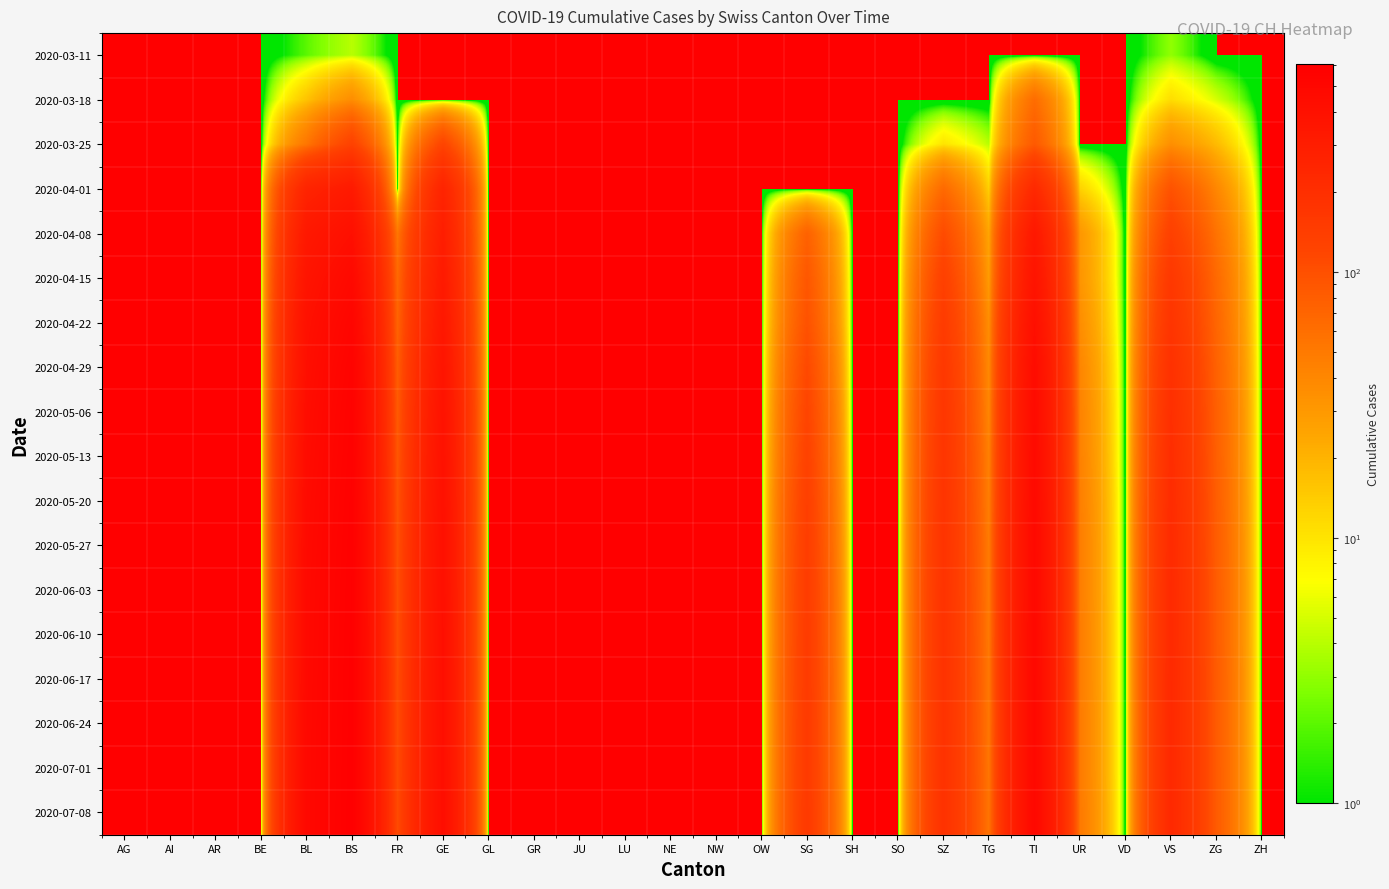

Reading left to right, what are all the values shown in this chart?

2020-03-11: AG=0	AI=0	AR=0	BE=0	BL=2	BS=4	FR=0	GE=0	GL=0	GR=0	JU=0	LU=0	NE=0	NW=0	OW=0	SG=0	SH=0	SO=0	SZ=0	TG=0	TI=0	UR=0	VD=0	VS=3	ZG=0	ZH=0
2020-03-18: AG=0	AI=0	AR=0	BE=0	BL=16	BS=36	FR=0	GE=0	GL=0	GR=0	JU=0	LU=0	NE=0	NW=0	OW=0	SG=0	SH=0	SO=0	SZ=0	TG=0	TI=62	UR=0	VD=0	VS=11	ZG=5	ZH=0
2020-03-25: AG=0	AI=0	AR=0	BE=0	BL=53	BS=128	FR=0	GE=122	GL=0	GR=0	JU=0	LU=0	NE=0	NW=0	OW=0	SG=0	SH=0	SO=0	SZ=10	TG=4	TI=85	UR=0	VD=0	VS=35	ZG=18	ZH=0
2020-04-01: AG=0	AI=0	AR=0	BE=0	BL=258	BS=323	FR=0	GE=260	GL=0	GR=0	JU=0	LU=0	NE=0	NW=0	OW=0	SG=0	SH=0	SO=0	SZ=65	TG=13	TI=229	UR=13	VD=0	VS=96	ZG=40	ZH=0
2020-04-08: AG=0	AI=0	AR=0	BE=0	BL=338	BS=416	FR=52	GE=298	GL=0	GR=0	JU=0	LU=0	NE=0	NW=0	OW=0	SG=74	SH=0	SO=0	SZ=108	TG=24	TI=339	UR=31	VD=0	VS=133	ZG=56	ZH=0
2020-04-15: AG=0	AI=0	AR=0	BE=0	BL=374	BS=479	FR=65	GE=323	GL=0	GR=0	JU=0	LU=0	NE=0	NW=0	OW=0	SG=89	SH=0	SO=0	SZ=133	TG=28	TI=376	UR=32	VD=0	VS=160	ZG=65	ZH=0
2020-04-22: AG=0	AI=0	AR=0	BE=0	BL=404	BS=524	FR=71	GE=346	GL=0	GR=0	JU=0	LU=0	NE=0	NW=0	OW=0	SG=97	SH=0	SO=0	SZ=148	TG=35	TI=416	UR=36	VD=0	VS=174	ZG=69	ZH=0
2020-04-29: AG=0	AI=0	AR=0	BE=0	BL=420	BS=553	FR=79	GE=370	GL=0	GR=0	JU=0	LU=0	NE=0	NW=0	OW=0	SG=112	SH=0	SO=0	SZ=160	TG=38	TI=444	UR=41	VD=0	VS=190	ZG=74	ZH=0
2020-05-06: AG=0	AI=0	AR=0	BE=0	BL=438	BS=567	FR=83	GE=388	GL=0	GR=0	JU=0	LU=0	NE=0	NW=0	OW=0	SG=121	SH=0	SO=0	SZ=167	TG=40	TI=456	UR=43	VD=0	VS=198	ZG=76	ZH=0
2020-05-13: AG=0	AI=0	AR=0	BE=0	BL=449	BS=574	FR=89	GE=398	GL=0	GR=0	JU=0	LU=0	NE=0	NW=0	OW=0	SG=128	SH=0	SO=0	SZ=171	TG=44	TI=462	UR=44	VD=0	VS=205	ZG=77	ZH=0
2020-05-20: AG=0	AI=0	AR=0	BE=0	BL=460	BS=582	FR=93	GE=407	GL=0	GR=0	JU=0	LU=0	NE=0	NW=0	OW=0	SG=136	SH=0	SO=0	SZ=176	TG=46	TI=470	UR=46	VD=0	VS=212	ZG=79	ZH=0
2020-05-27: AG=0	AI=0	AR=0	BE=0	BL=468	BS=588	FR=97	GE=414	GL=0	GR=0	JU=0	LU=0	NE=0	NW=0	OW=0	SG=141	SH=0	SO=0	SZ=179	TG=48	TI=476	UR=47	VD=0	VS=217	ZG=80	ZH=0
2020-06-03: AG=0	AI=0	AR=0	BE=0	BL=473	BS=593	FR=99	GE=418	GL=0	GR=0	JU=0	LU=0	NE=0	NW=0	OW=0	SG=145	SH=0	SO=0	SZ=181	TG=49	TI=480	UR=47	VD=0	VS=220	ZG=81	ZH=0
2020-06-10: AG=0	AI=0	AR=0	BE=0	BL=476	BS=596	FR=101	GE=421	GL=0	GR=0	JU=0	LU=0	NE=0	NW=0	OW=0	SG=147	SH=0	SO=0	SZ=183	TG=50	TI=482	UR=48	VD=0	VS=222	ZG=81	ZH=0
2020-06-17: AG=0	AI=0	AR=0	BE=0	BL=479	BS=599	FR=103	GE=424	GL=0	GR=0	JU=0	LU=0	NE=0	NW=0	OW=0	SG=149	SH=0	SO=0	SZ=184	TG=51	TI=485	UR=48	VD=0	VS=224	ZG=82	ZH=0
2020-06-24: AG=0	AI=0	AR=0	BE=0	BL=482	BS=601	FR=105	GE=426	GL=0	GR=0	JU=0	LU=0	NE=0	NW=0	OW=0	SG=151	SH=0	SO=0	SZ=185	TG=52	TI=487	UR=49	VD=0	VS=225	ZG=82	ZH=0
2020-07-01: AG=0	AI=0	AR=0	BE=0	BL=484	BS=603	FR=107	GE=428	GL=0	GR=0	JU=0	LU=0	NE=0	NW=0	OW=0	SG=152	SH=0	SO=0	SZ=186	TG=53	TI=488	UR=49	VD=0	VS=226	ZG=83	ZH=0
2020-07-08: AG=0	AI=0	AR=0	BE=0	BL=486	BS=605	FR=108	GE=430	GL=0	GR=0	JU=0	LU=0	NE=0	NW=0	OW=0	SG=154	SH=0	SO=0	SZ=187	TG=54	TI=490	UR=50	VD=0	VS=227	ZG=83	ZH=0